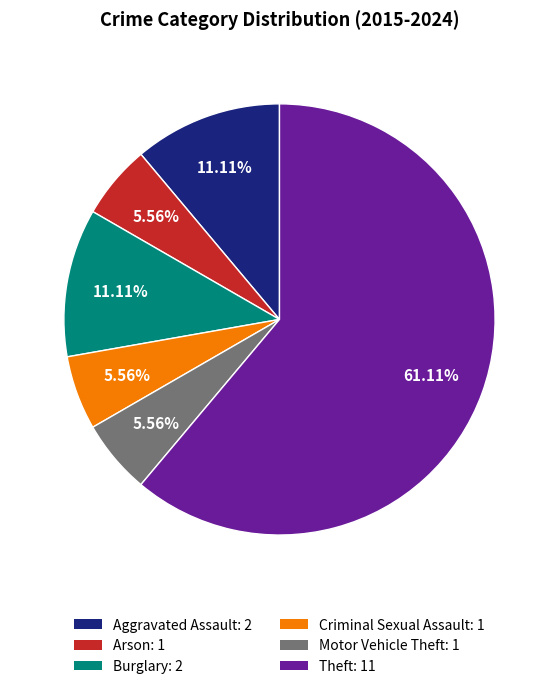

Is there a majority slice in this chart?

Yes